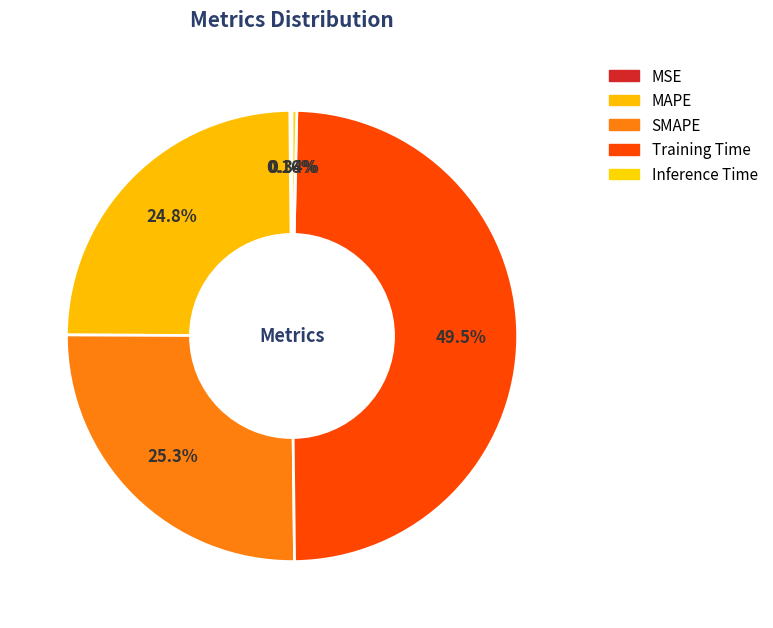

To the nearest percent, what portion does SMAPE represent?

25%